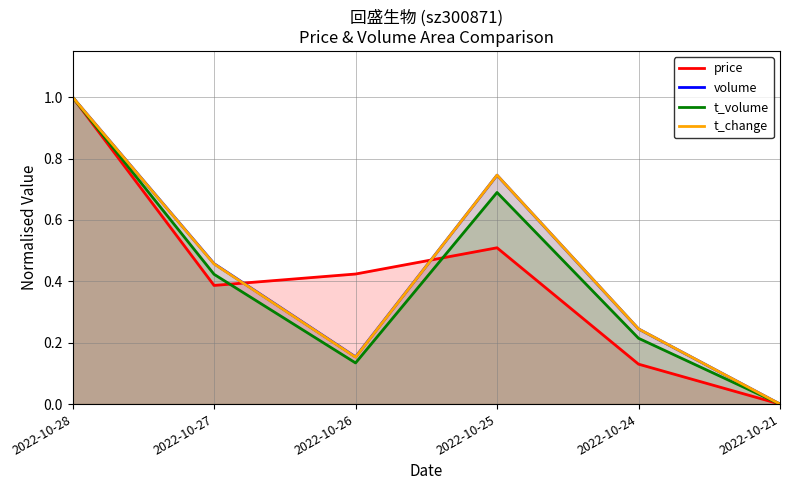

In t_volume, how many points are higher than both neighbors (excluding endpoints)?

1